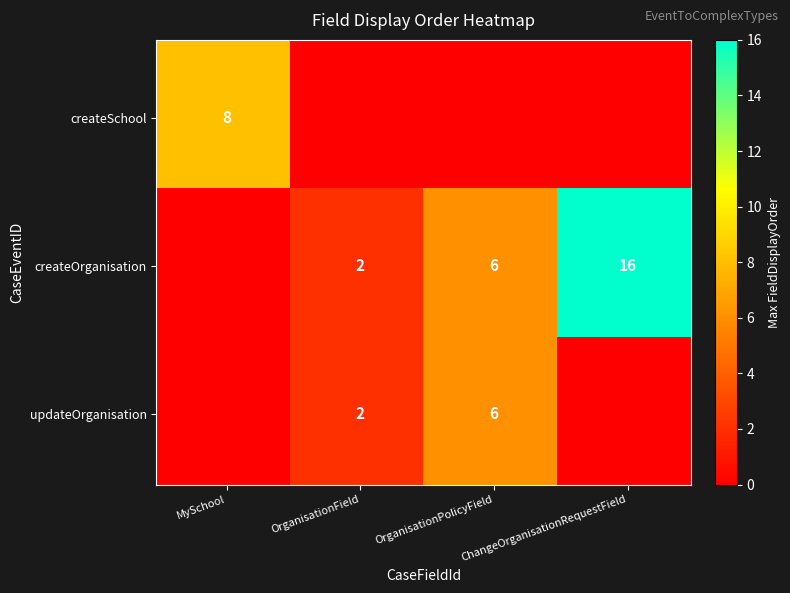

At createSchool, list the series in order from smallest to largest.

createOrganisation, updateOrganisation, createSchool